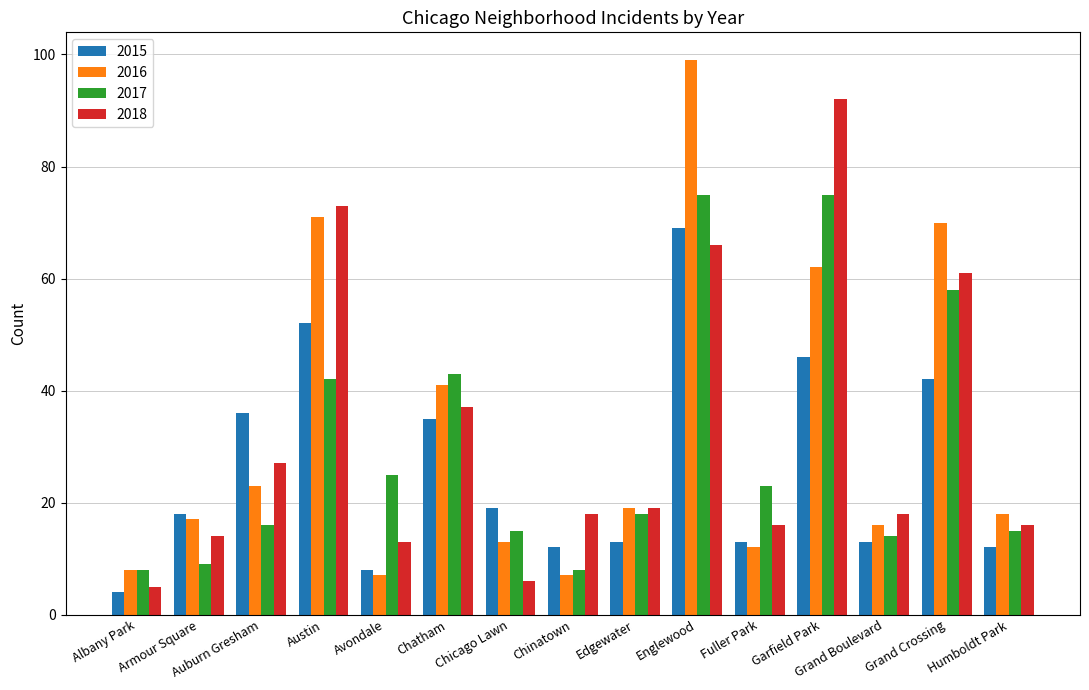

True or false: 2015 has a value of 12 at Humboldt Park.

True